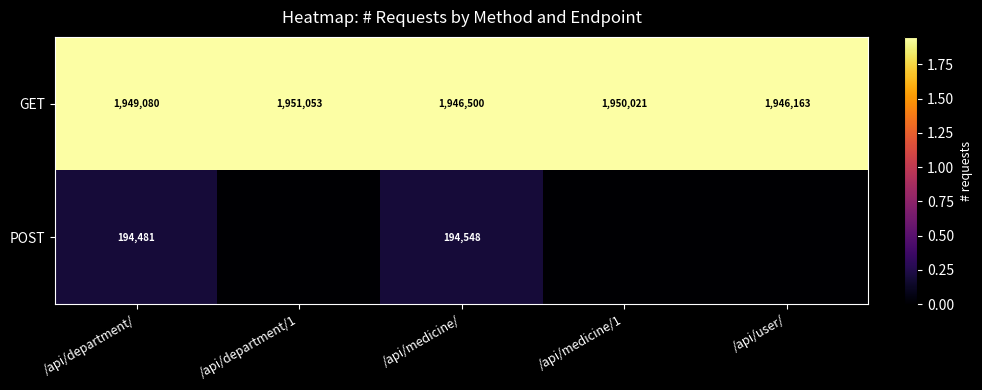

The value of GET at /api/department/ is 1949080. True or false?

True